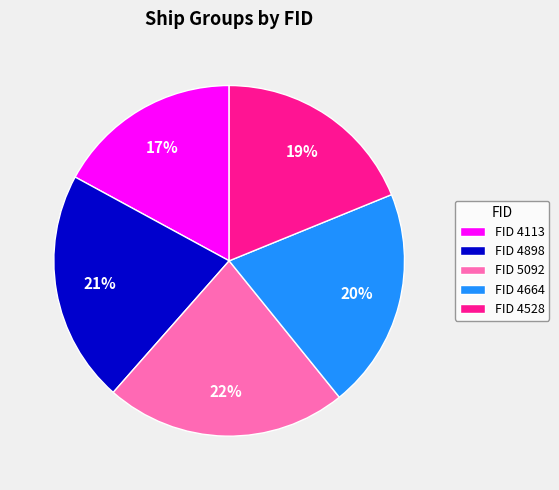

What is the smallest slice in the pie chart?

FID 4113